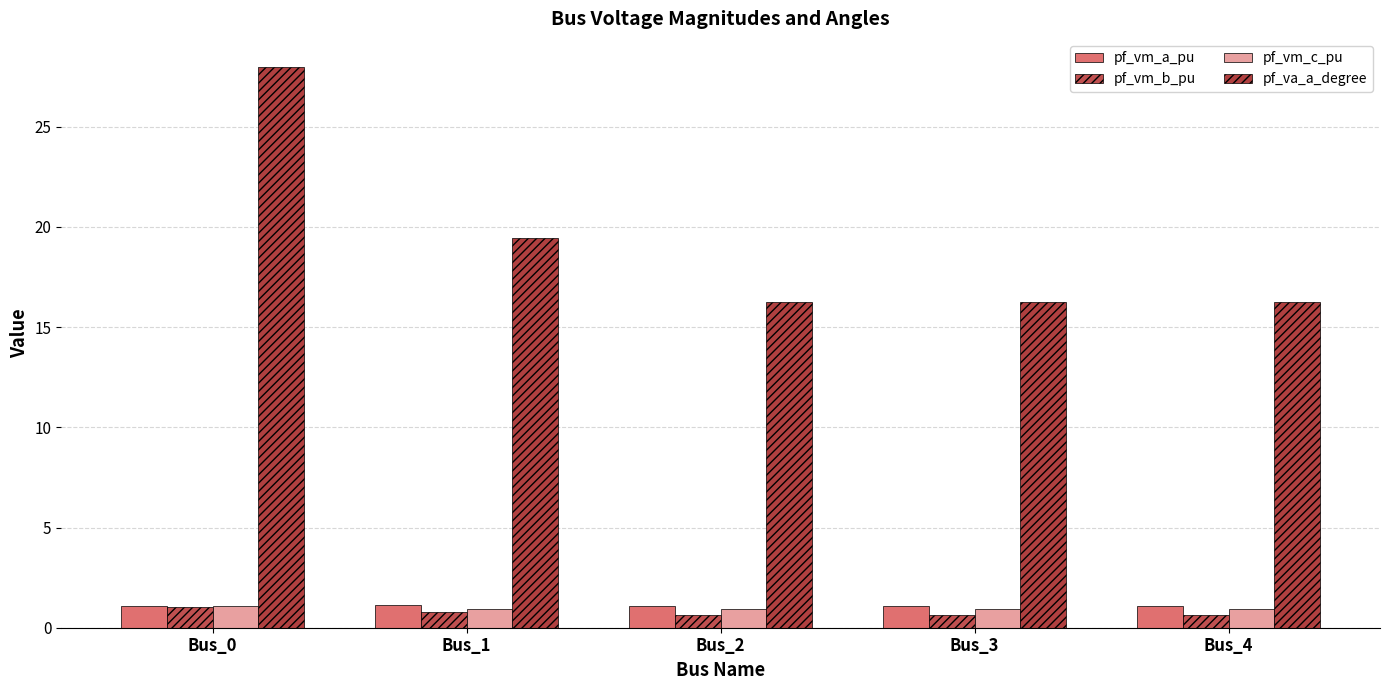

What is the difference between the highest and lowest values at Bus_2?

15.6